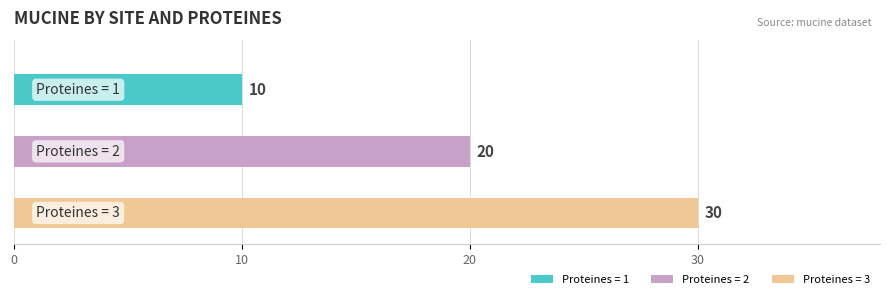

What is the greatest value displayed?

30